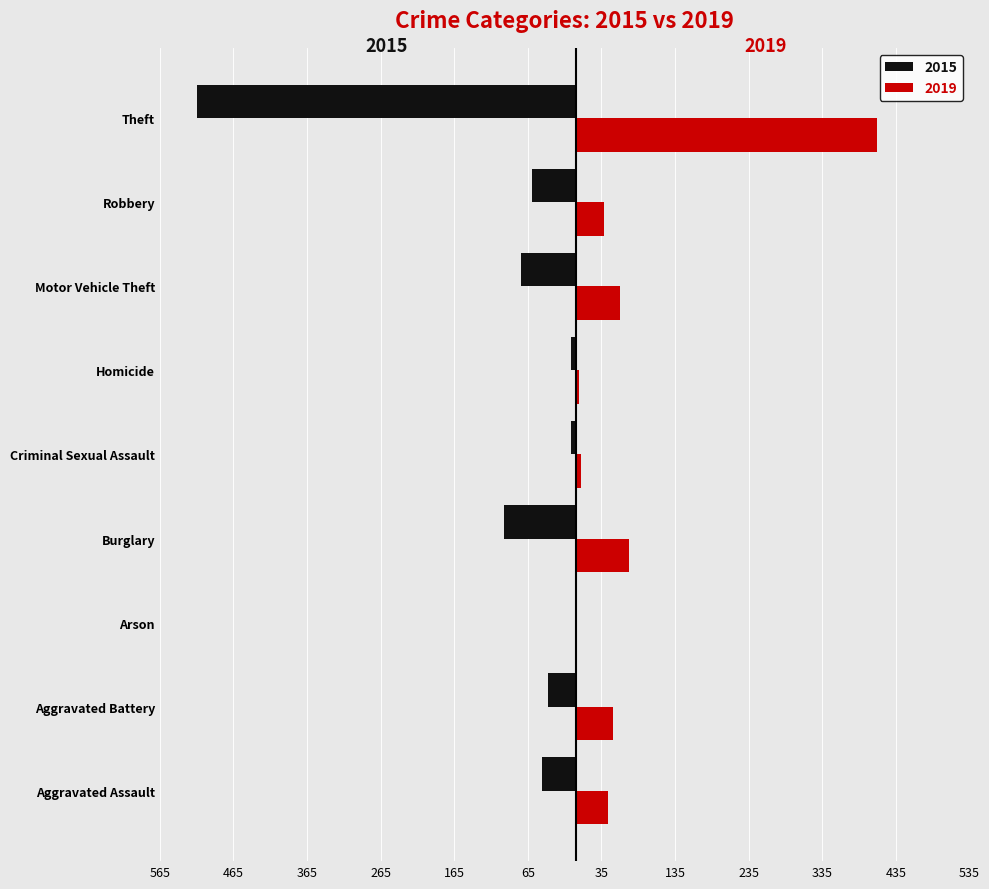

What are all the series names shown in the legend?

2015, 2019